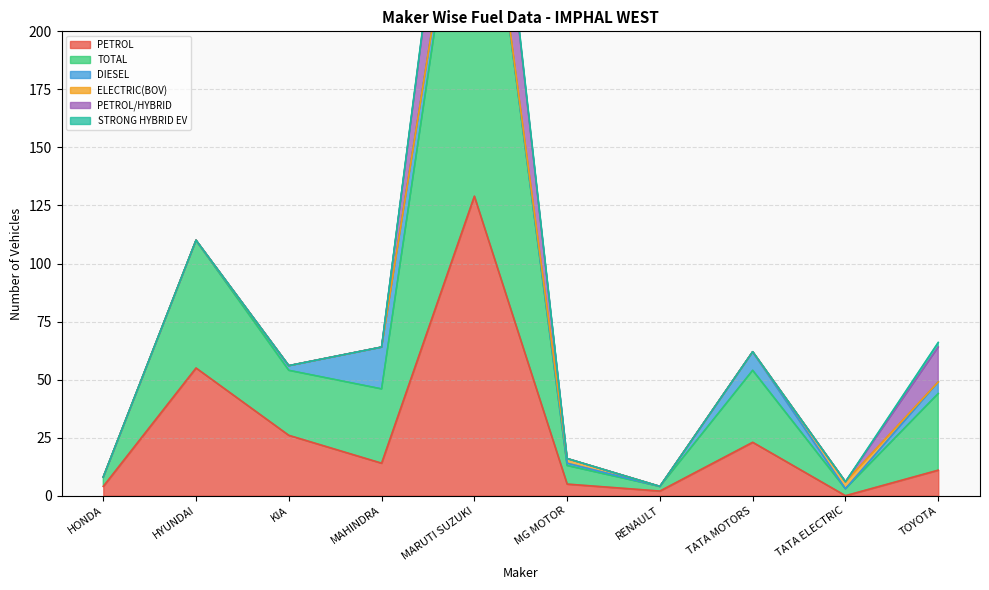

Rank the series by their maximum value, from highest to lowest.

TOTAL, PETROL, PETROL/HYBRID, DIESEL, ELECTRIC(BOV), STRONG HYBRID EV